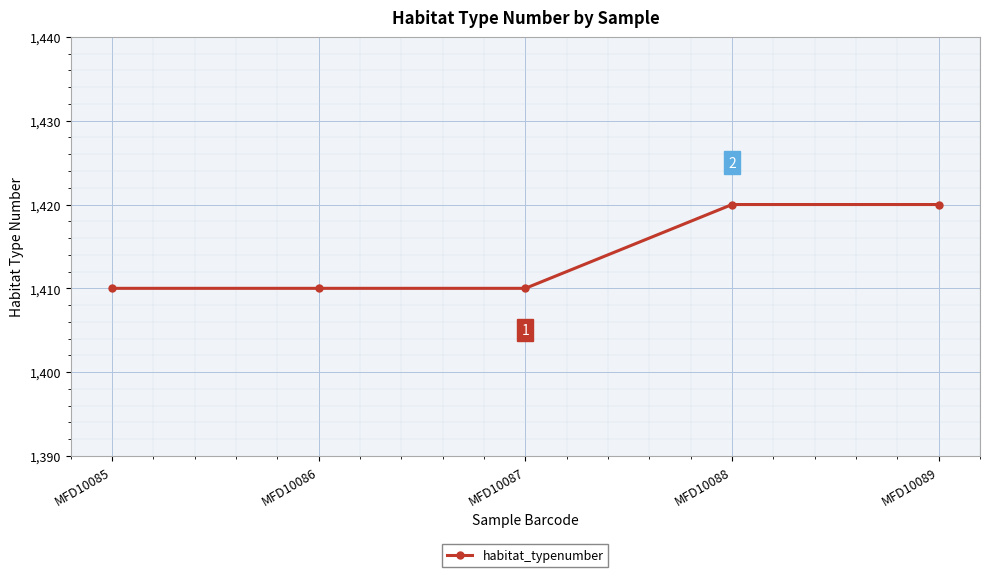

What is the difference between the maximum and minimum values?

10